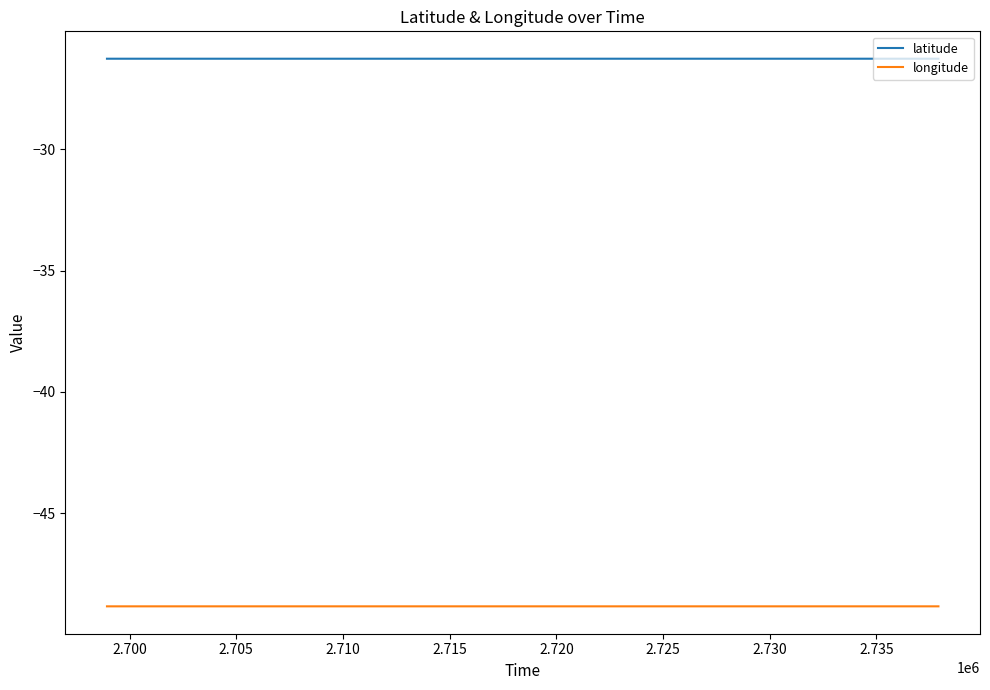

What is the greatest value displayed?

-26.3